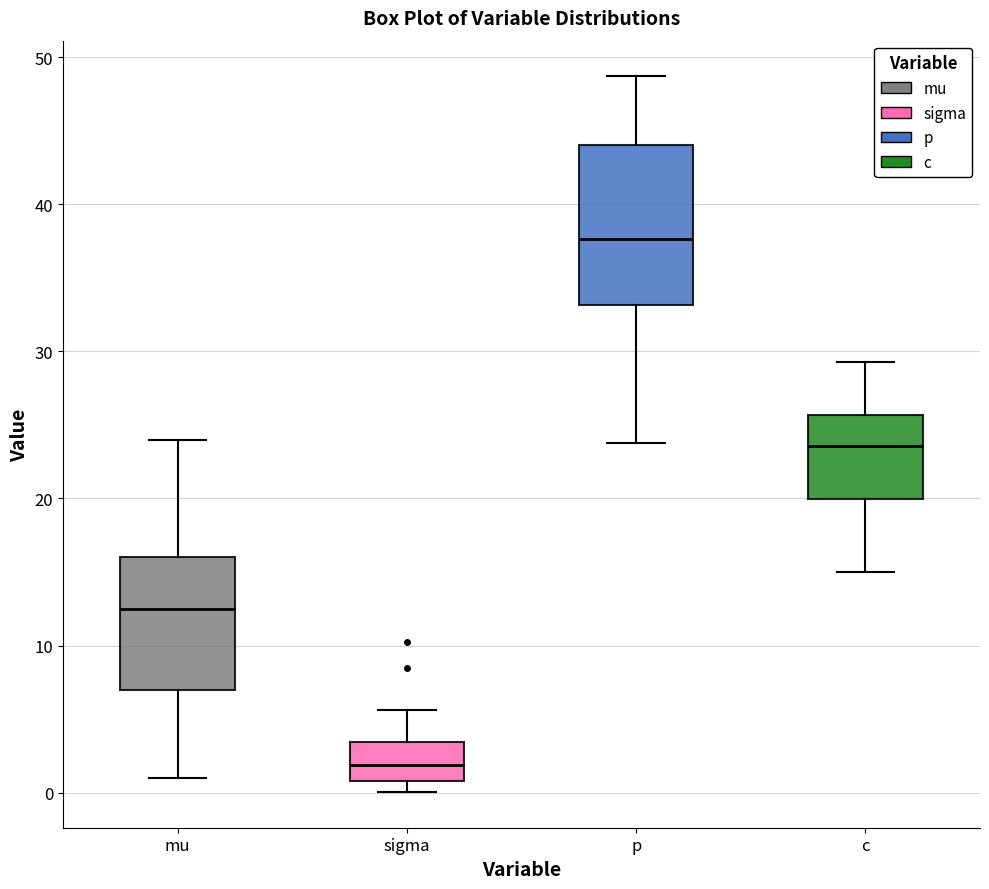

Which box is the tallest, from its lower edge to its upper edge?

p